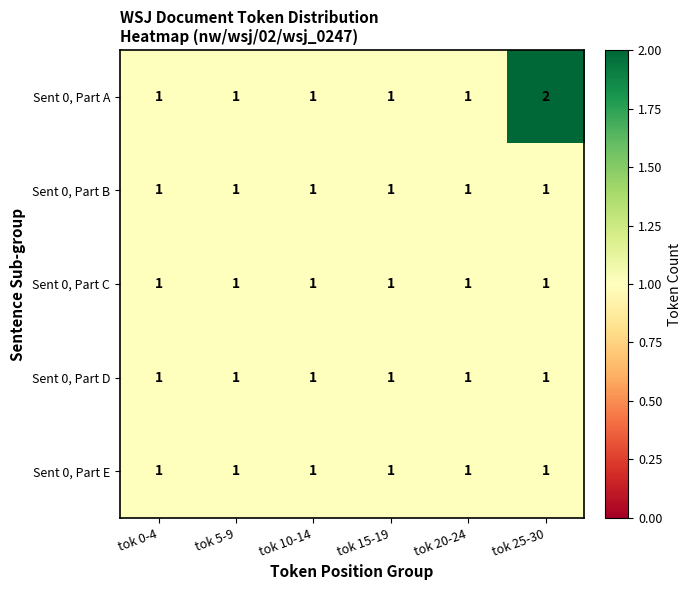

The value of Sent 0, Part C at tok 10-14 is 2. True or false?

False